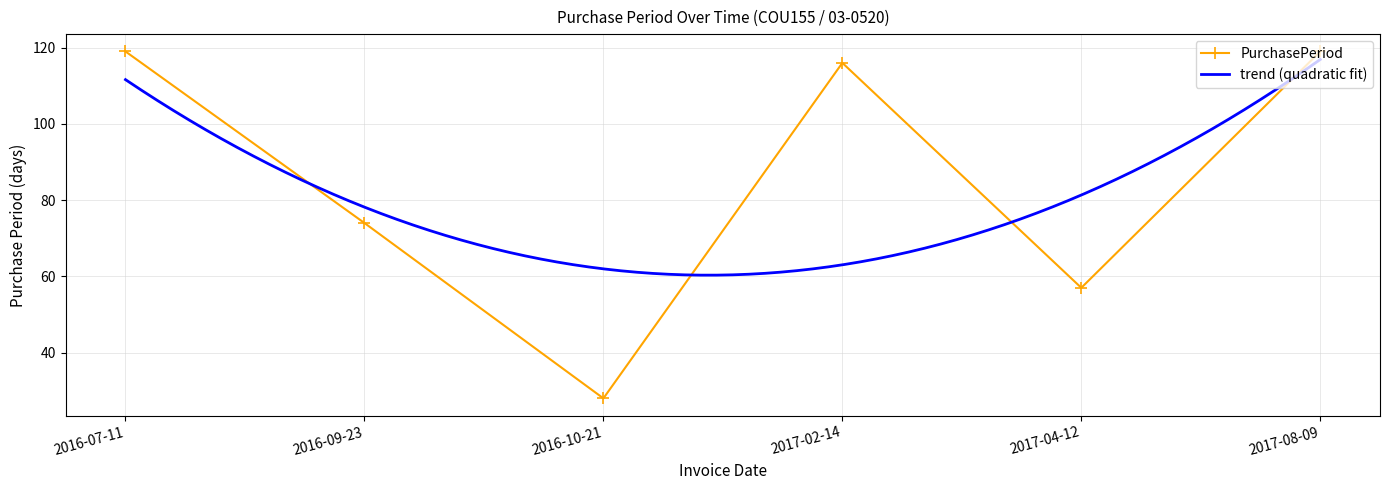

Where does the data first go above 116?

2016-07-11